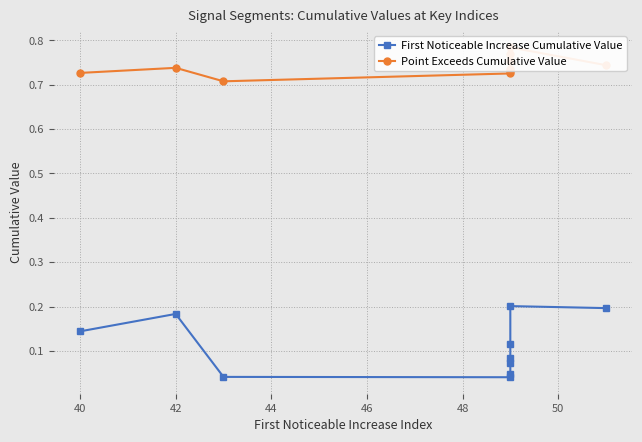

True or false: First Noticeable Increase Cumulative Value has more than 0 interior local peaks.

True